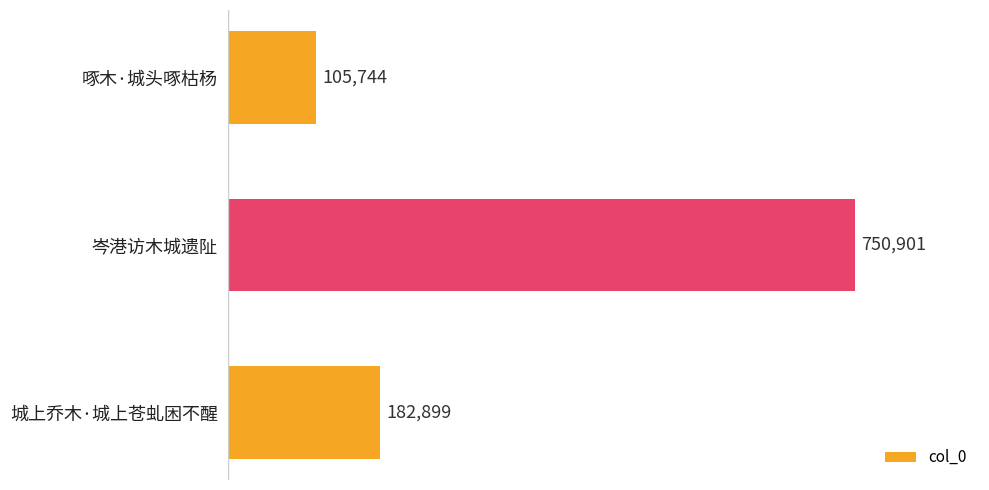

What is the minimum value shown in the chart?

105744